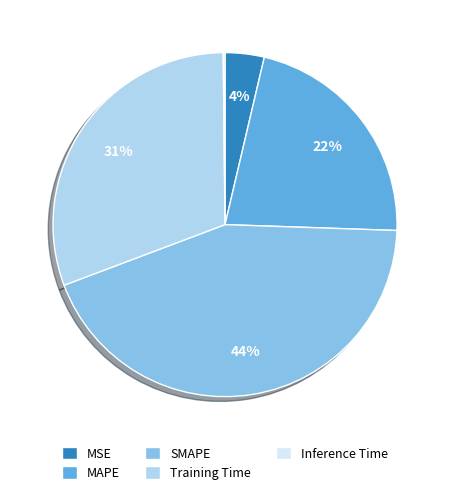

To the nearest percent, what percentage of the pie is MSE?

4%